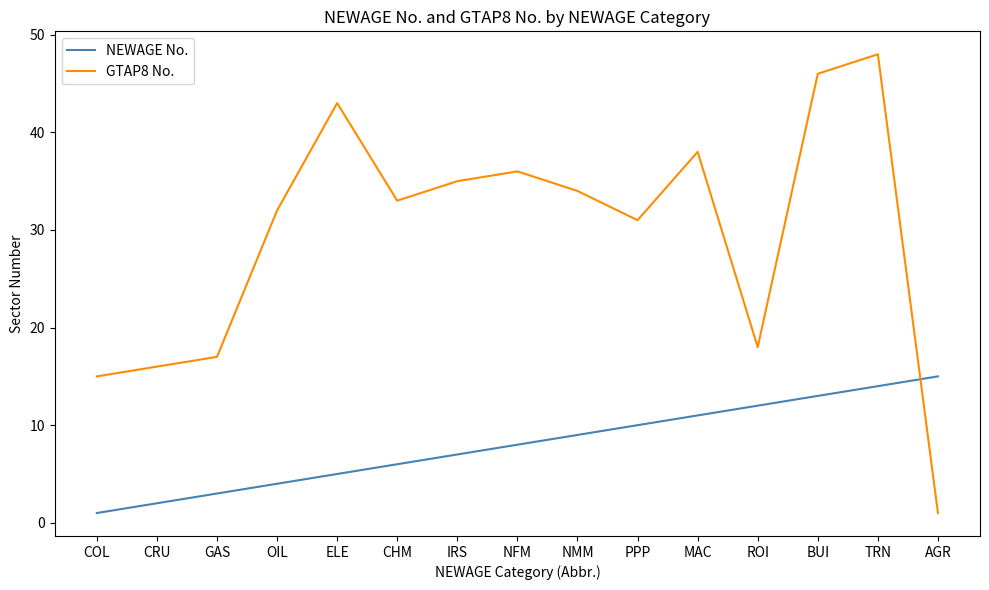

The value of GTAP8 No. at ELE is 20. True or false?

False